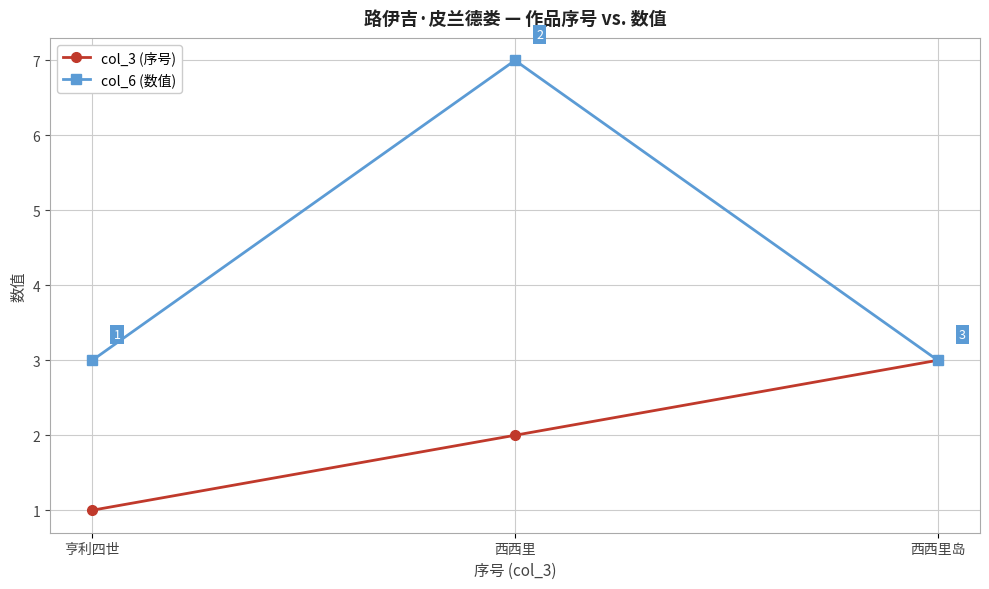

The value of col_3 (序号) at 西西里岛 is 5. True or false?

False